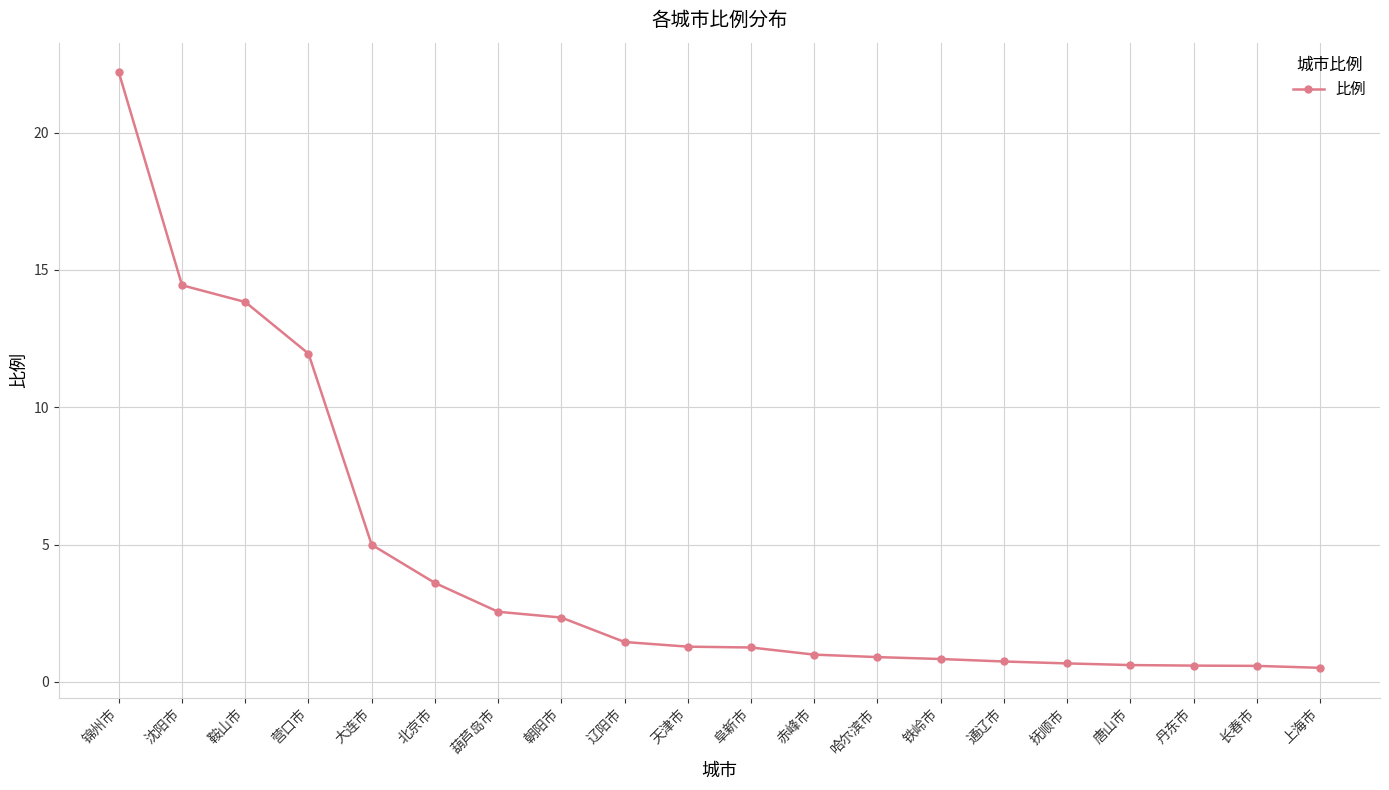

What is the average value?

4.3